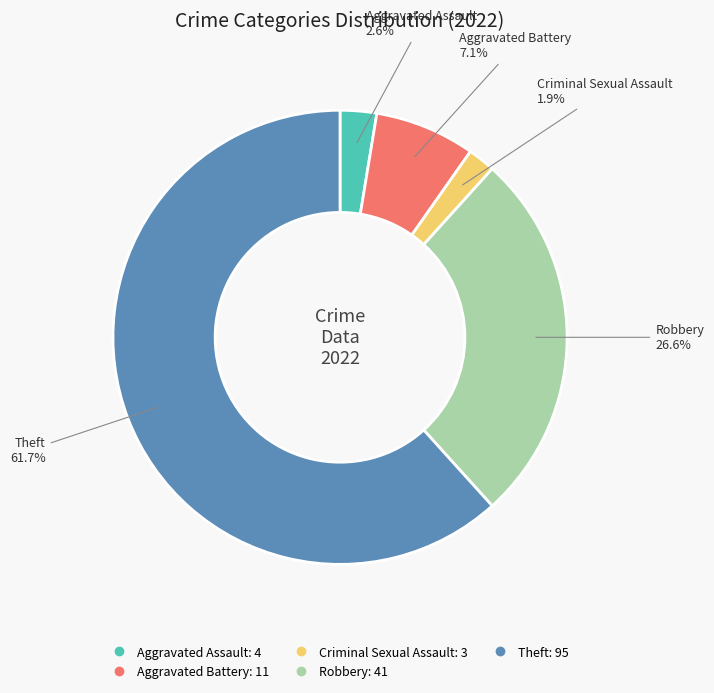

What percentage is the Aggravated Assault slice, to the nearest percent?

3%